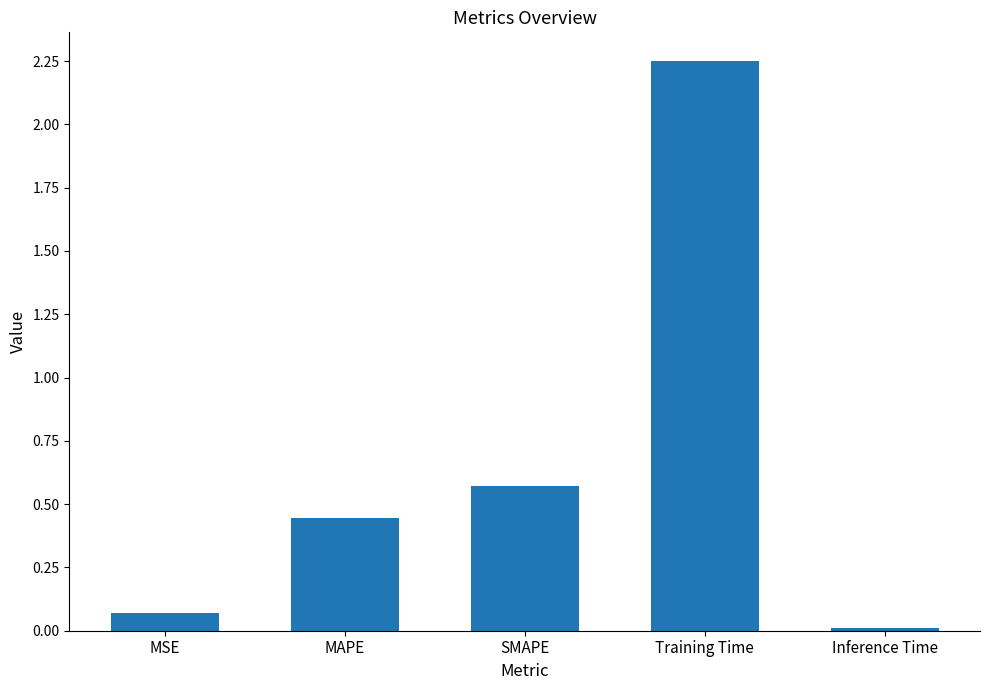

What position from the right is SMAPE?

3